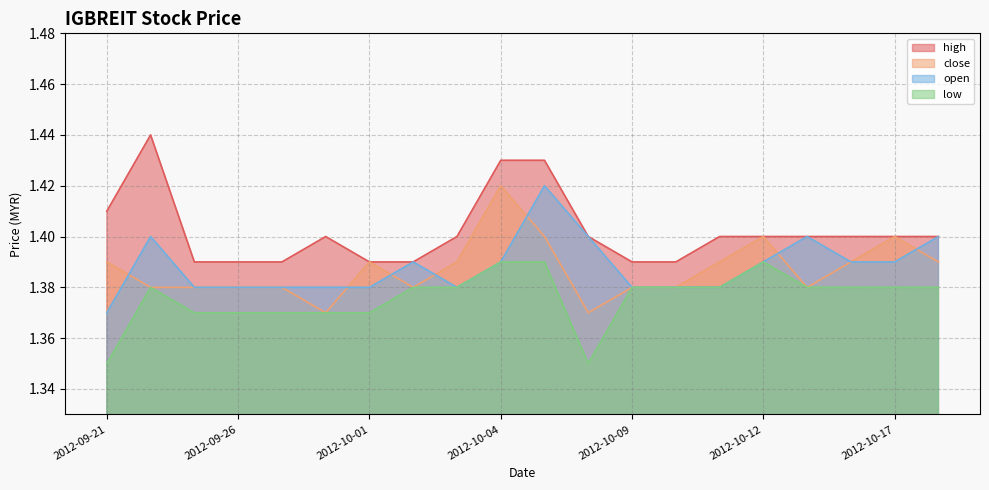

What are all the series names shown in the legend?

high, close, open, low